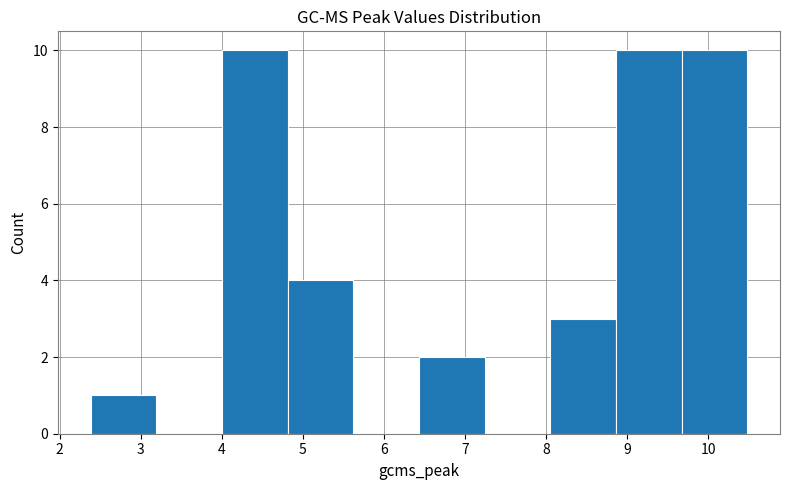

Reading left to right, list every bar in this chart as the range it spans on the x-axis followed by its height. Neither the bar edges nor the heights are printed on the chart, so give them approximately, as read against the axes.

2.38 to 3.19: 1
3.19 to 4.00: 0
4.00 to 4.81: 10
4.81 to 5.62: 4
5.62 to 6.43: 0
6.43 to 7.24: 2
7.24 to 8.05: 0
8.05 to 8.86: 3
8.86 to 9.67: 10
9.67 to 10.48: 10